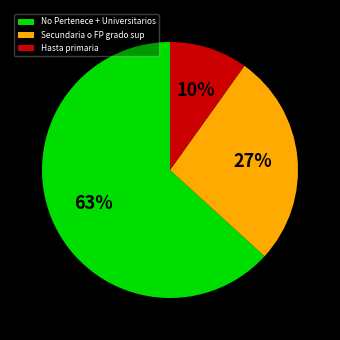

How many slices are in this pie chart?

3